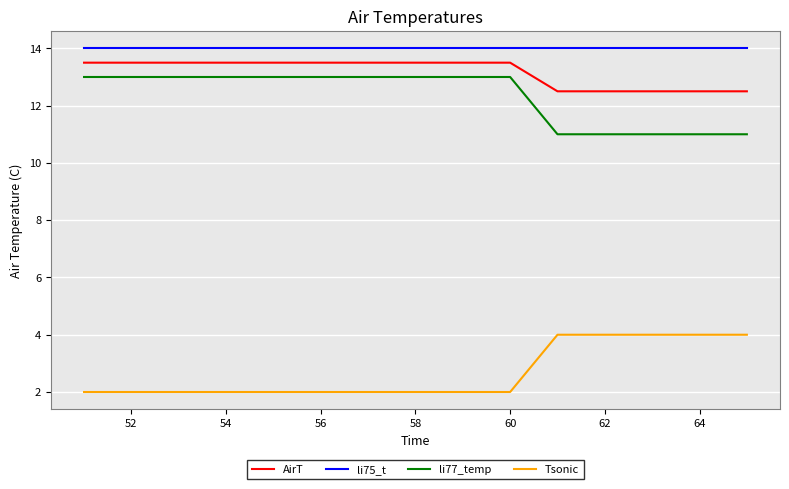

What is the difference between the maximum and minimum values in the li77_temp series?

2.0